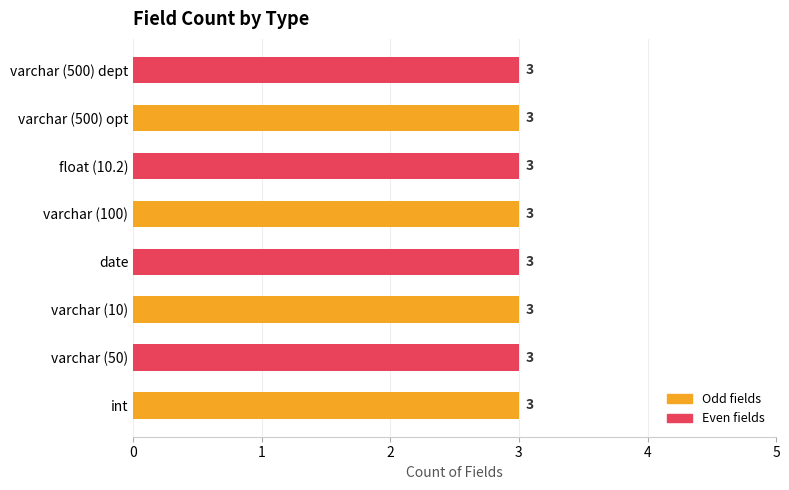

Between date and varchar (500), which is larger?

varchar (500)